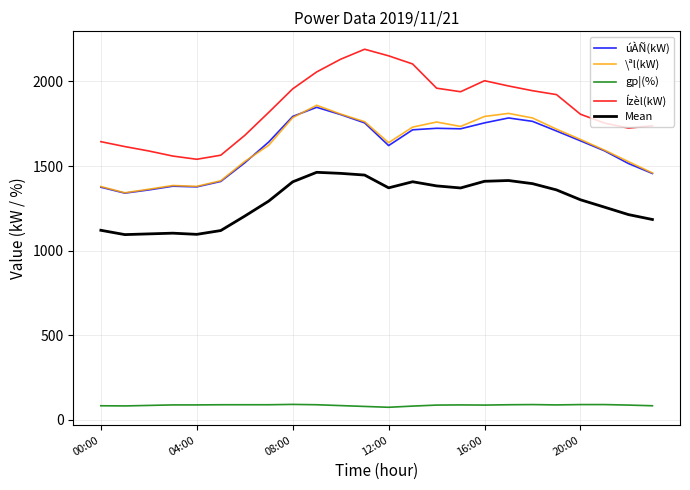

True or false: úÀÑ(kW) and gp¦(%) cross at least once.

False